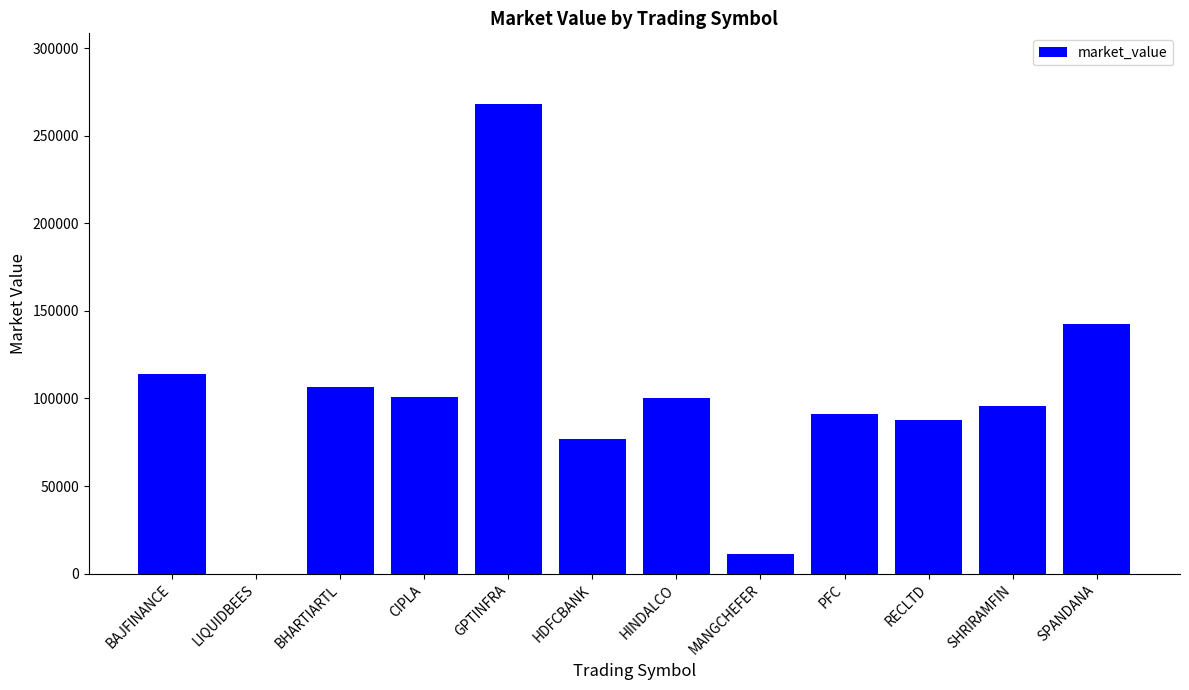

Between MANGCHEFER and HINDALCO, which is larger?

HINDALCO